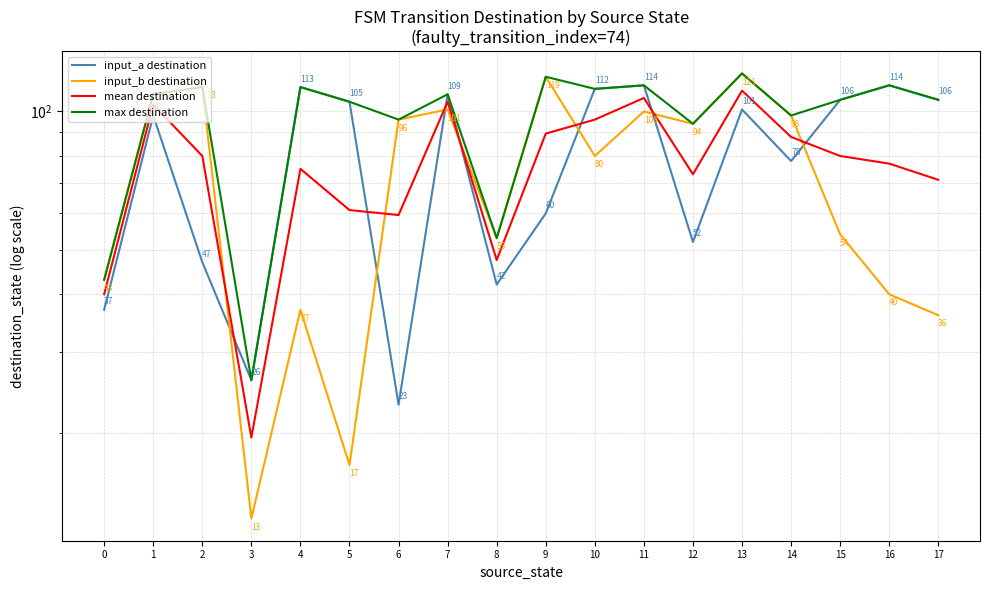

What are all the series names shown in the legend?

input_a destination, input_b destination, mean destination, max destination